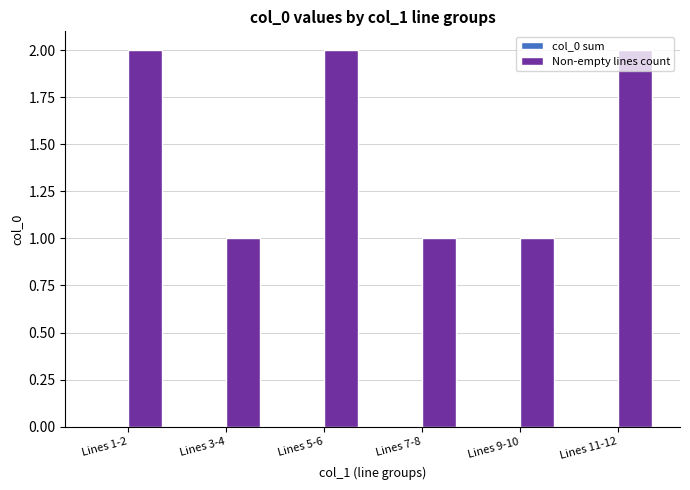

What position from the right is Lines 5-6?

4